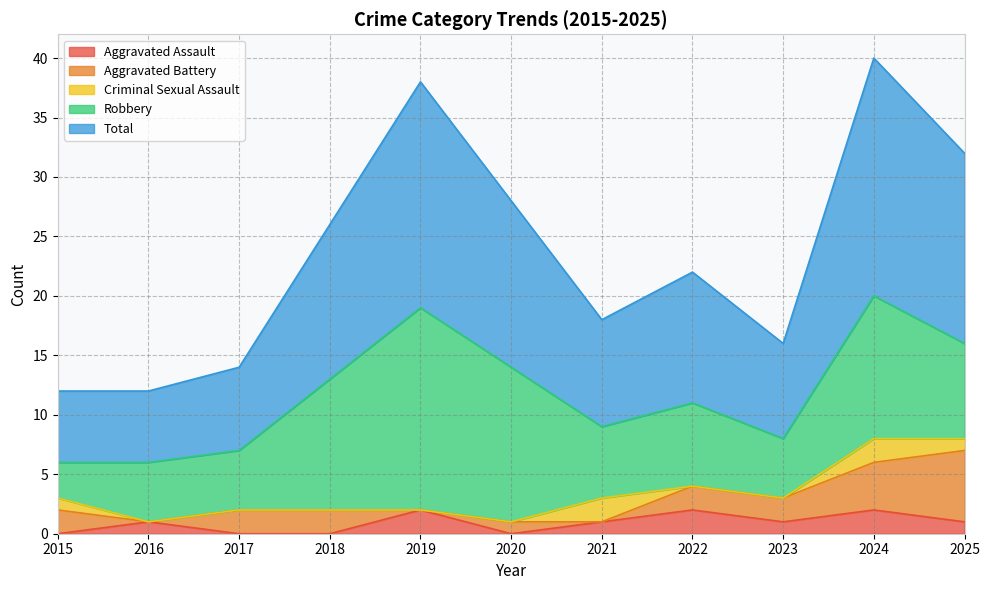

How many positive values does the Aggravated Battery series have?

8